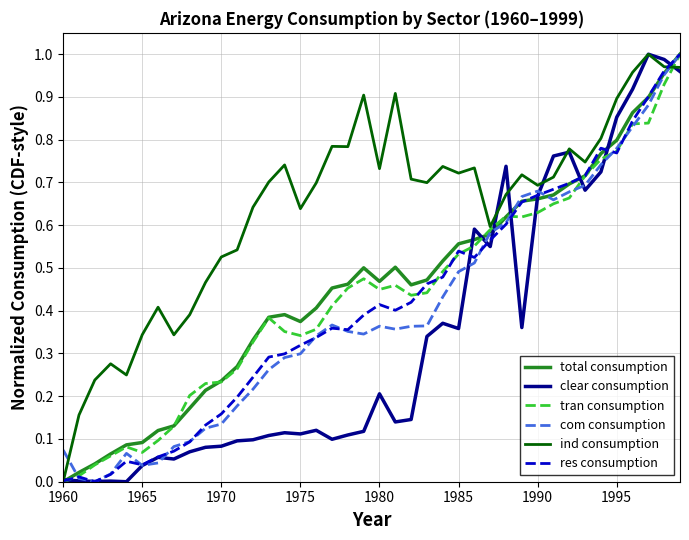

True or false: ind consumption and com consumption intersect in this chart.

True